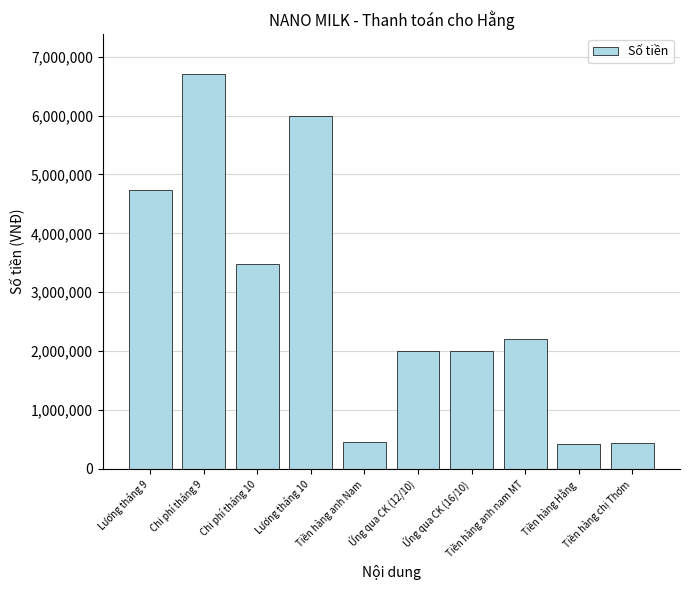

True or false: the data shows 418900 at Tiền hàng Hằng.

True